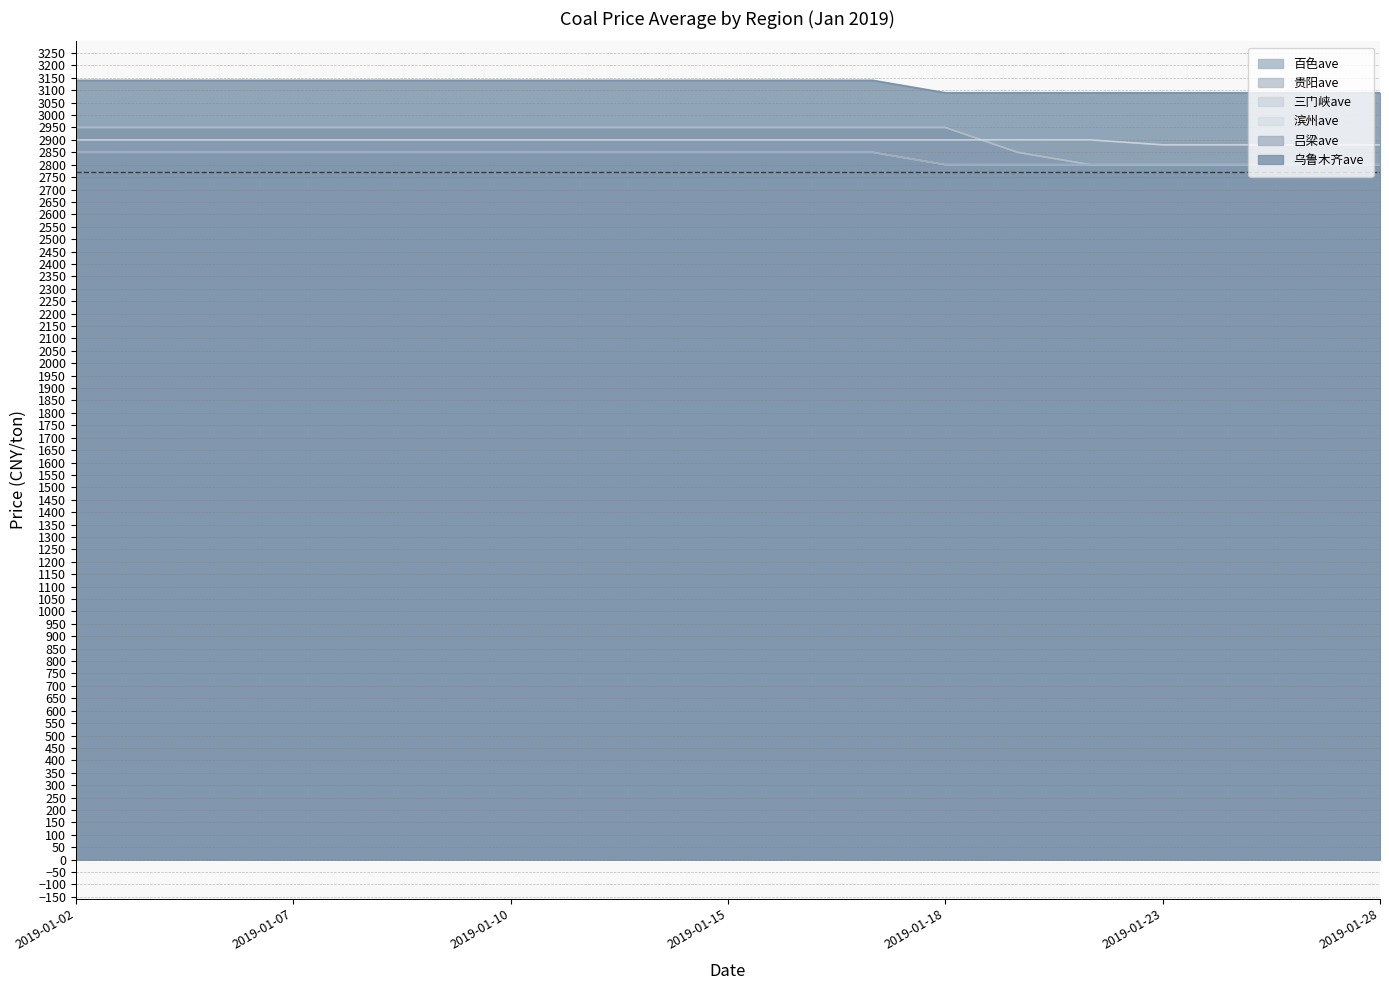

True or false: 滨州ave and 乌鲁木齐ave cross at least once.

False